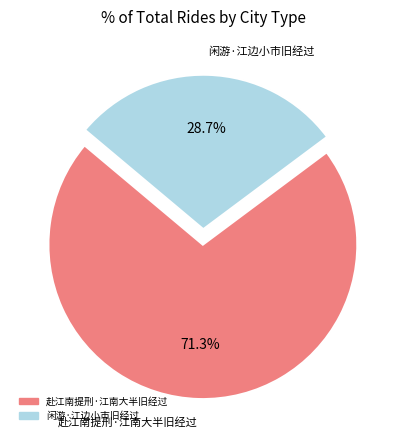

True or false: 赴江南提刑·江南大半旧经过 accounts for 71% of the total.

True